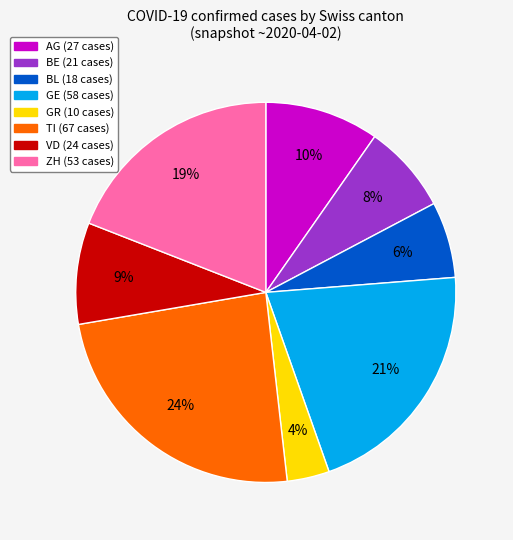

To the nearest percent, what is the average slice percentage?

12%